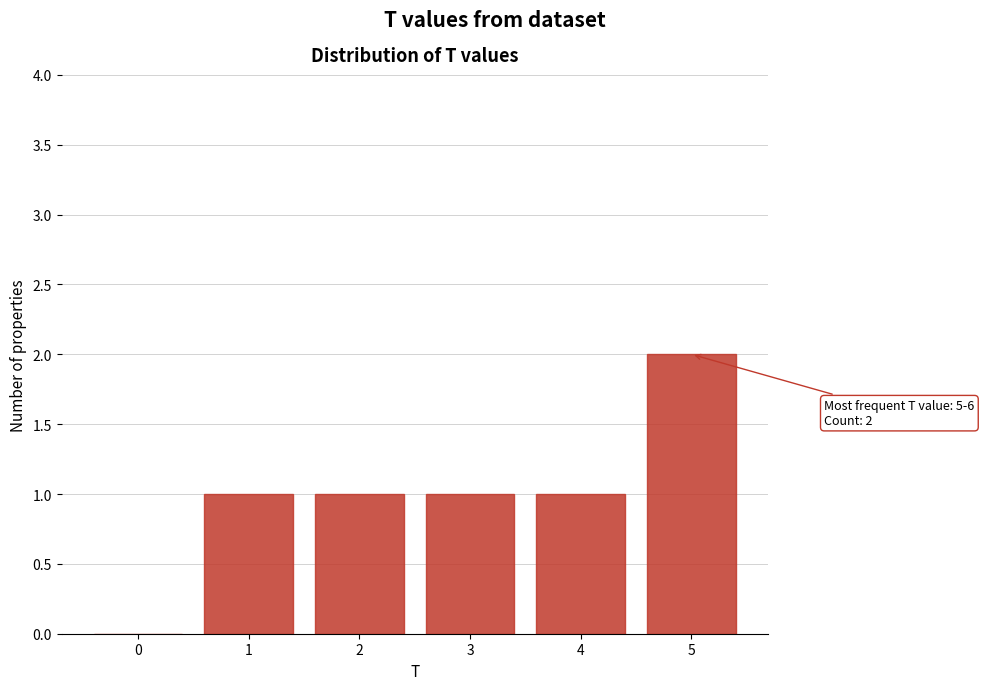

Reading left to right, extract all data points from this chart.

0=0	1=1	2=1	3=1	4=1	5=2